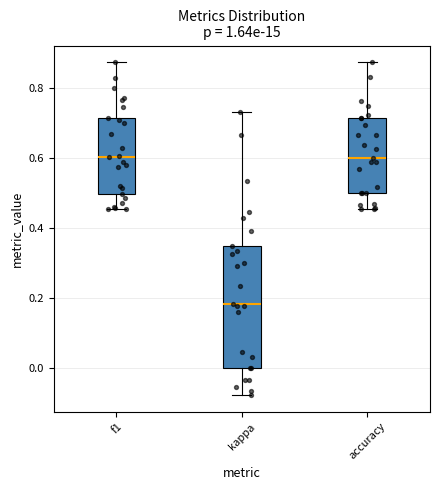

Reading left to right, transcribe this box plot: for each box, give where its median line is, the range the box spans, and where its two whiskers end, as read against the y-axis. The values are not printed on the chart, so give them approximately, as read against the axis.

f1: median 0.60, box 0.50 to 0.72, whiskers 0.46 to 0.88
kappa: median 0.18, box 0.00 to 0.34, whiskers -0.08 to 0.74
accuracy: median 0.60, box 0.50 to 0.72, whiskers 0.46 to 0.88